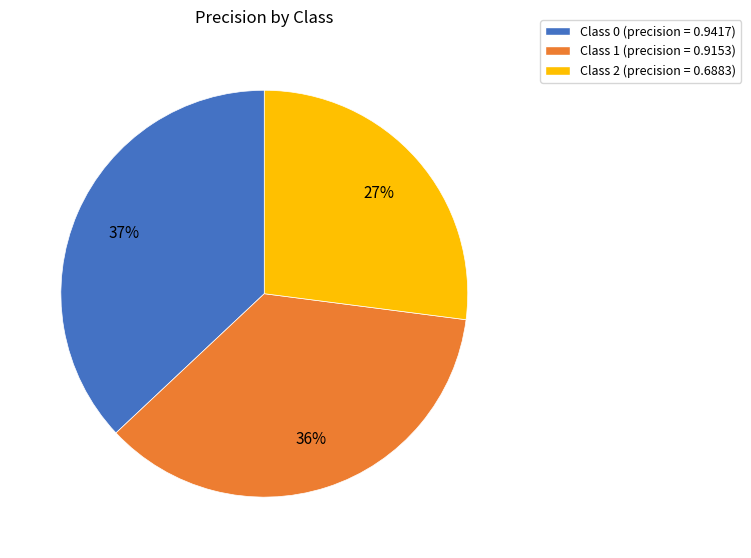

To the nearest percent, what is the difference between the largest and smallest slice percentages?

10%